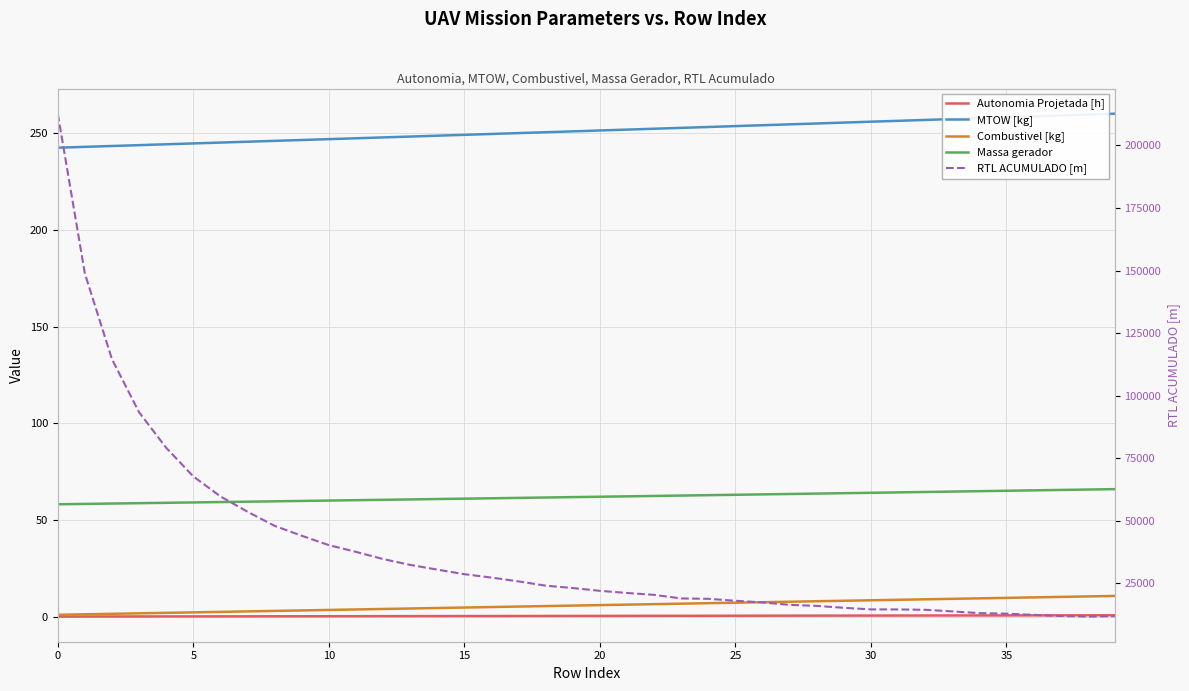

What is the label of the 31st point from the left?

30